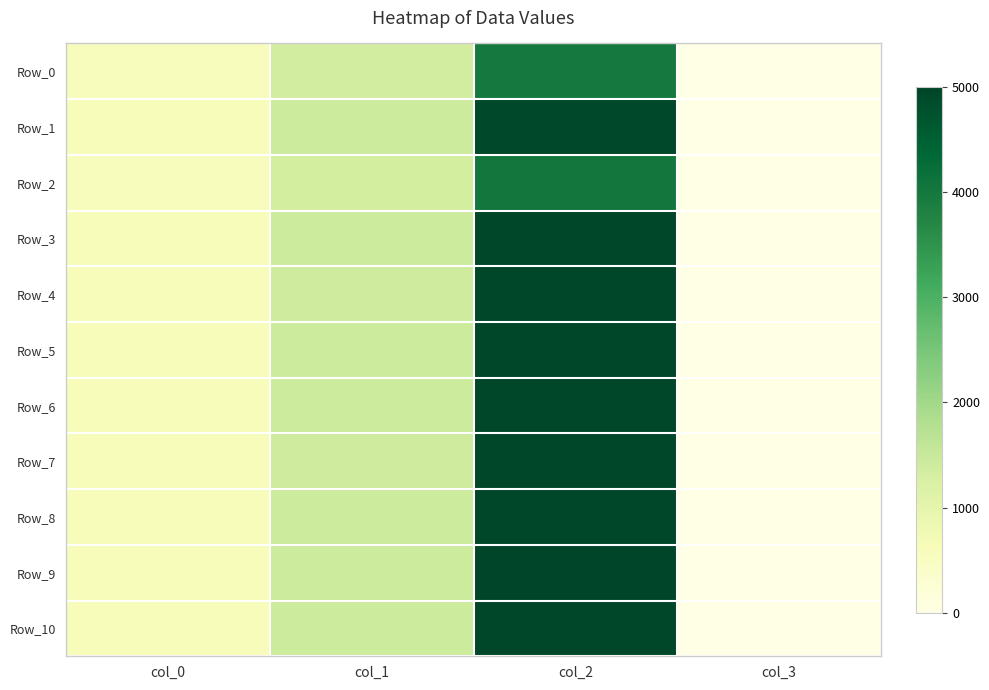

Which has a higher value, col_3 or col_1?

col_1